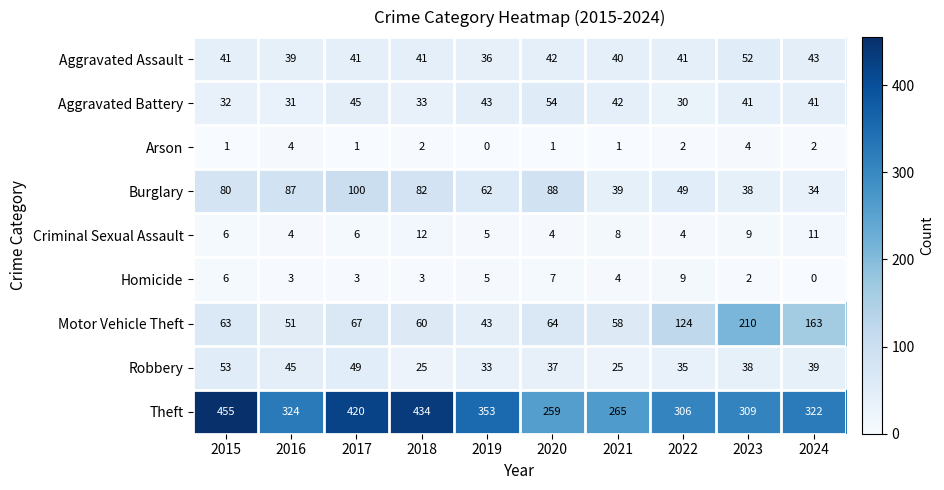

True or false: Theft has a value of 455 at 2015.

True